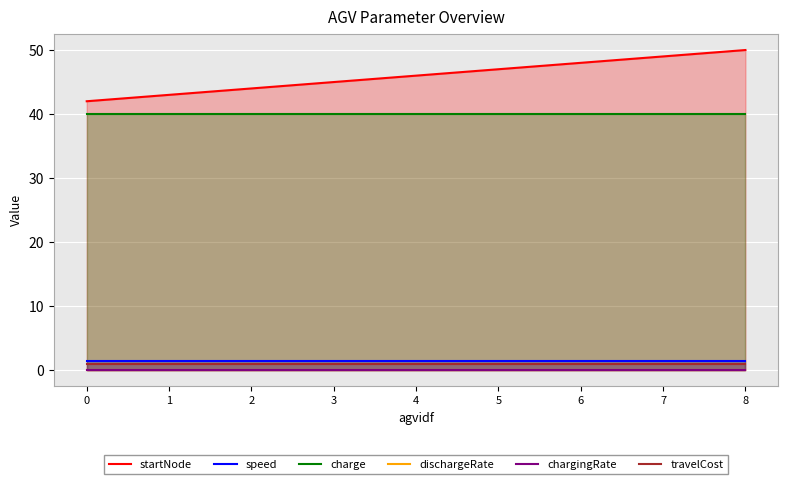

Rank the series at 6 from highest to lowest value.

startNode, charge, speed, travelCost, chargingRate, dischargeRate